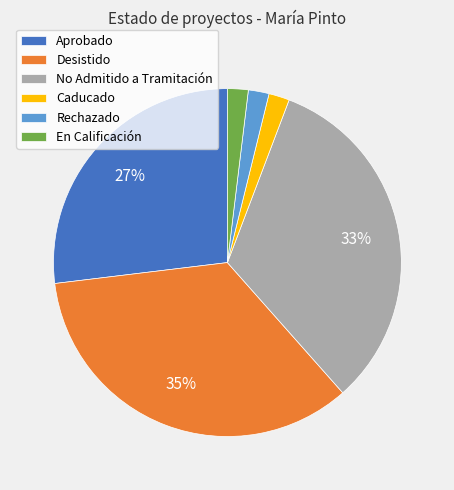

Does Caducado account for over 50% of the chart?

No